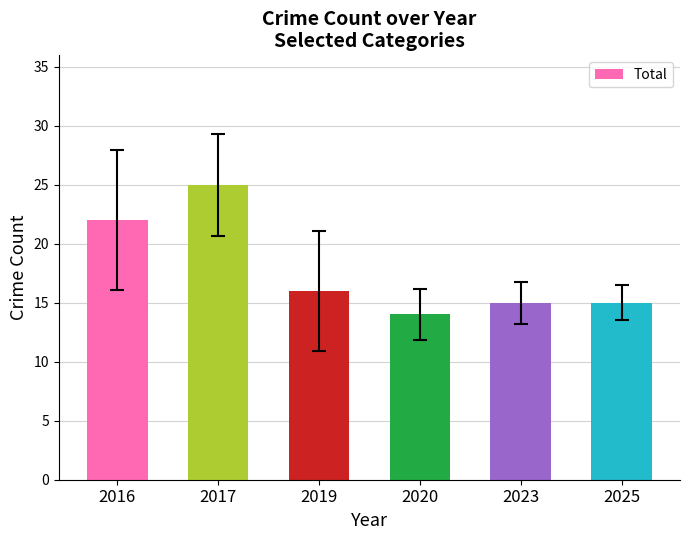

The value at 2019 is 22. True or false?

False